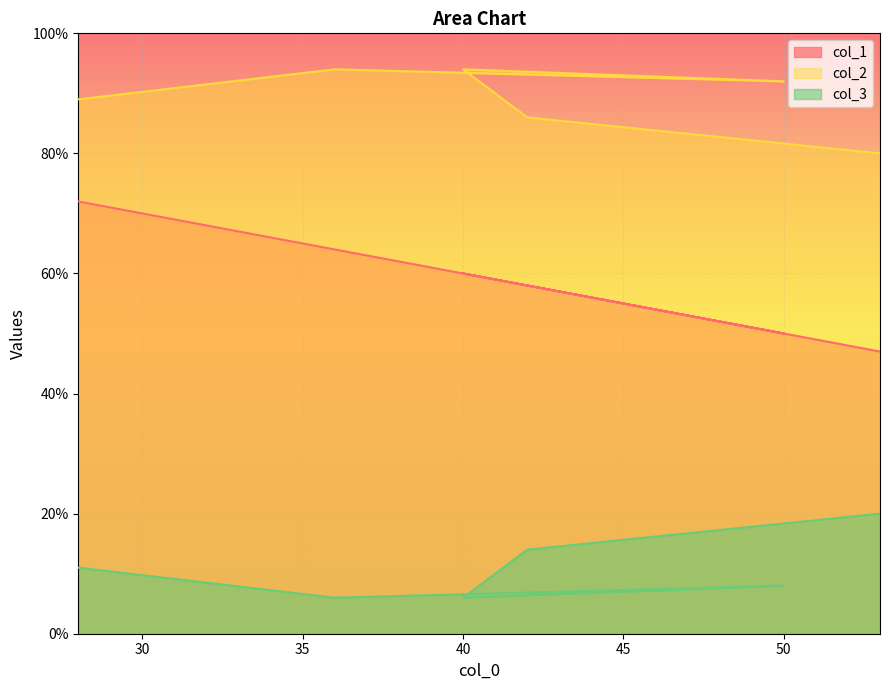

Rank the series at 50 from highest to lowest value.

col_2, col_1, col_3